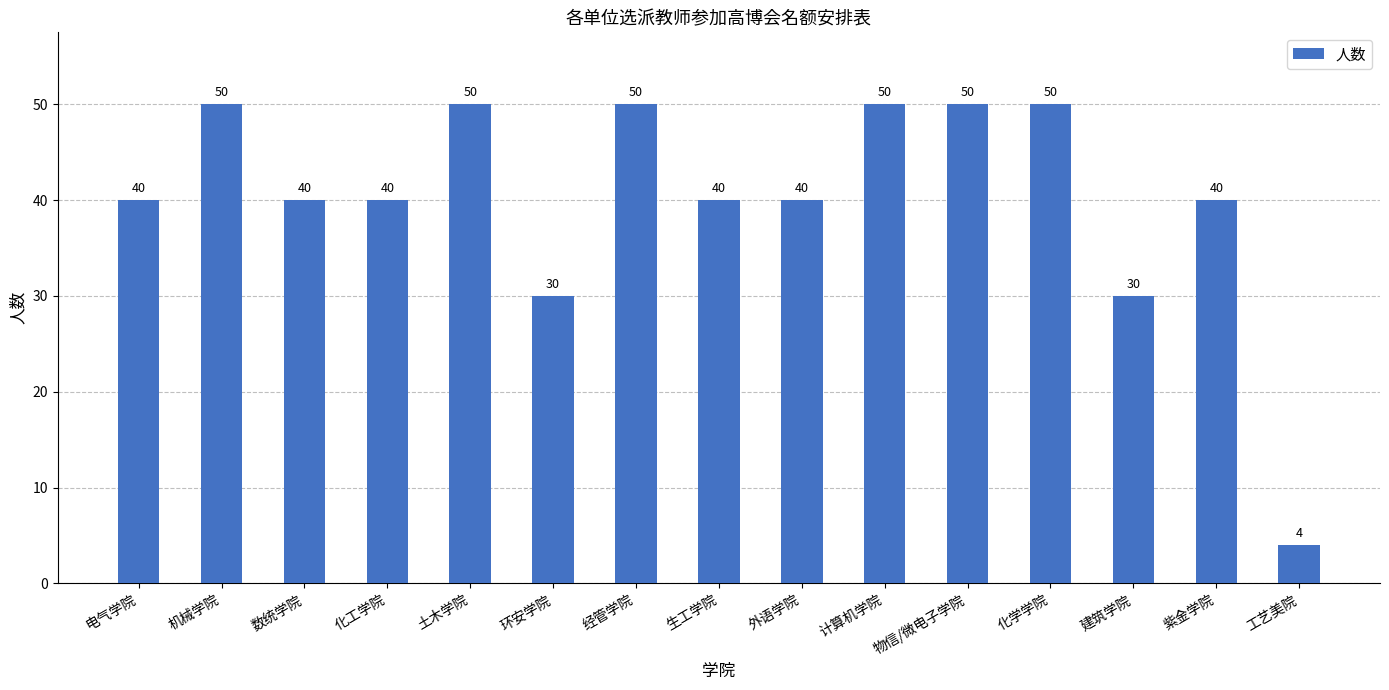

Reading right to left, transcribe all the data shown in this chart.

工艺美院=4	紫金学院=40	建筑学院=30	化学学院=50	物信/微电子学院=50	计算机学院=50	外语学院=40	生工学院=40	经管学院=50	环安学院=30	土木学院=50	化工学院=40	数统学院=40	机械学院=50	电气学院=40